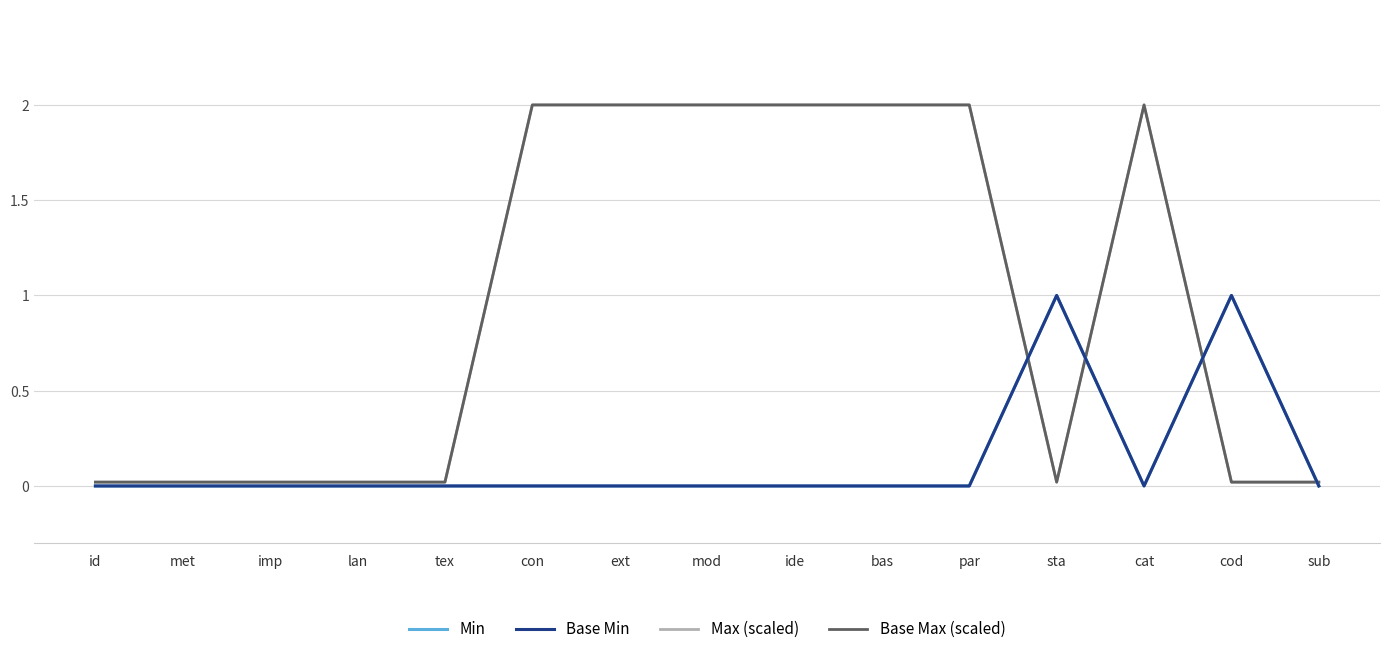

Does the chart have visible grid lines?

Yes